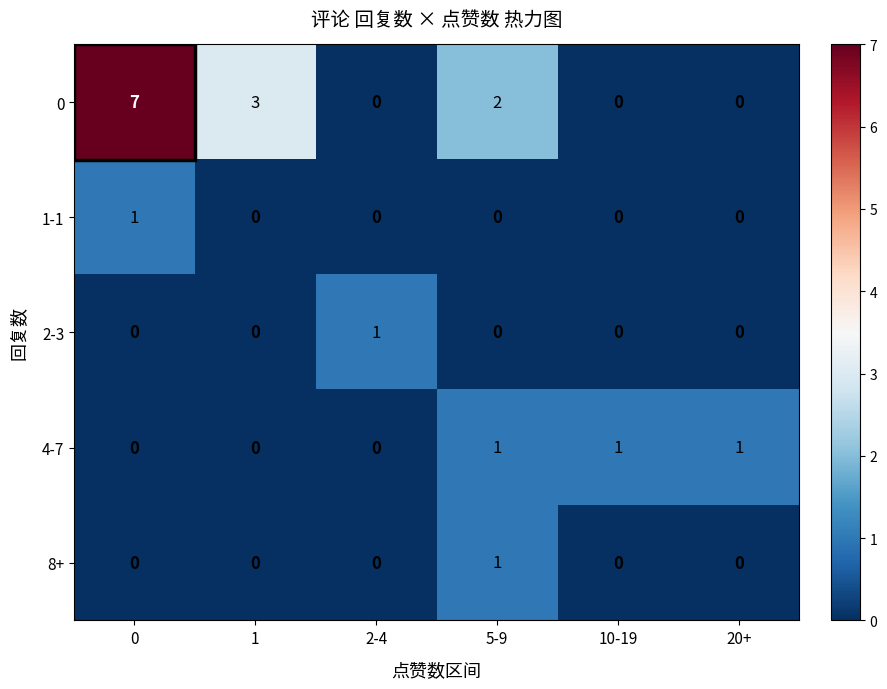

How many 0 values are between 0 and 3?

5